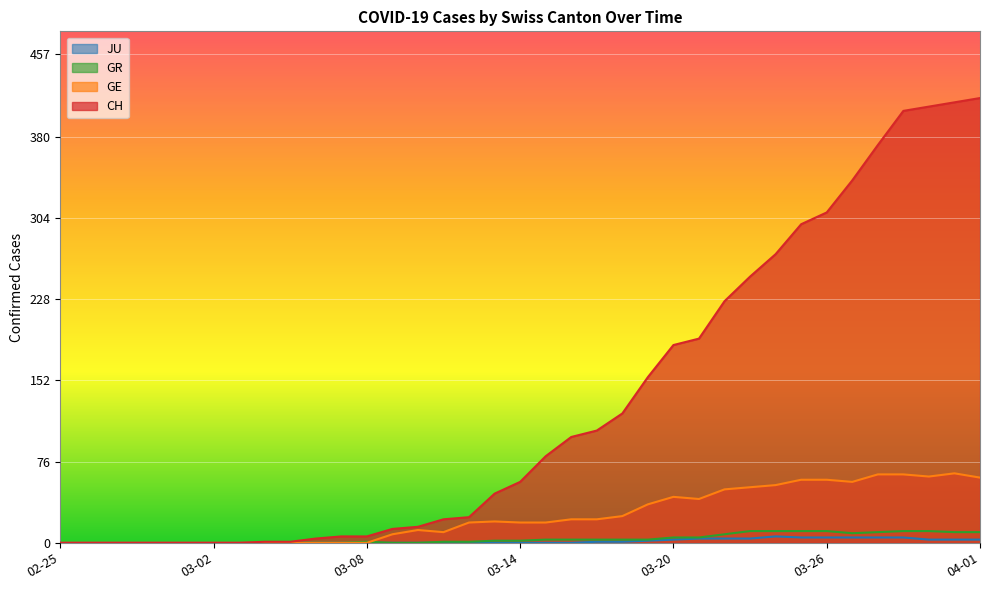

Which series has the widest spread of values?

CH